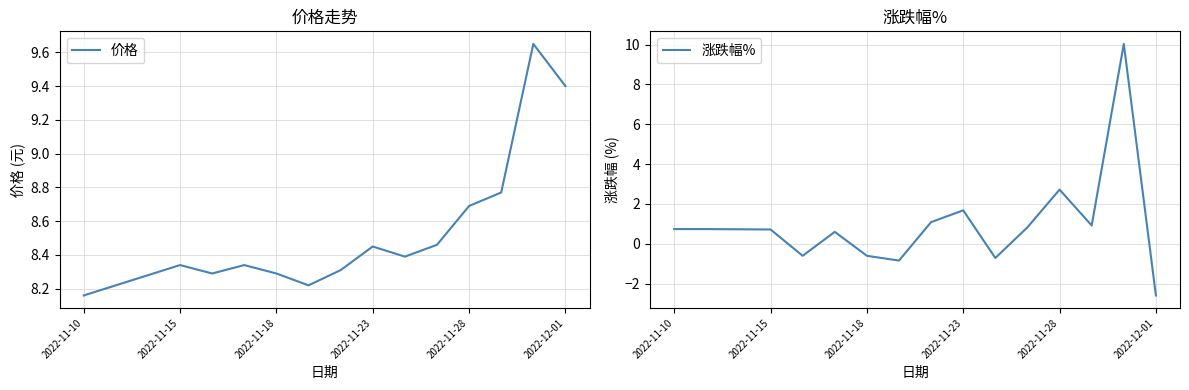

Which series has the largest total across all categories?

价格